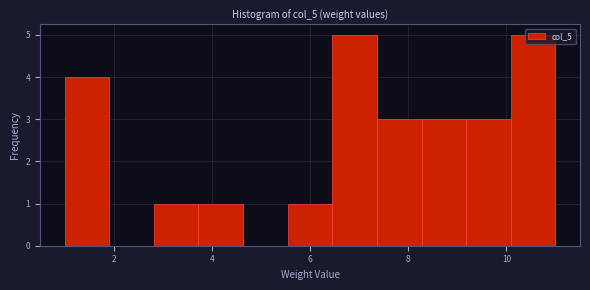

What is the height of the bar covering 3.8 to 4.6 on the x-axis? Neither the bar edges nor the heights are printed on the chart, so give them approximately, as read against the axes.

1